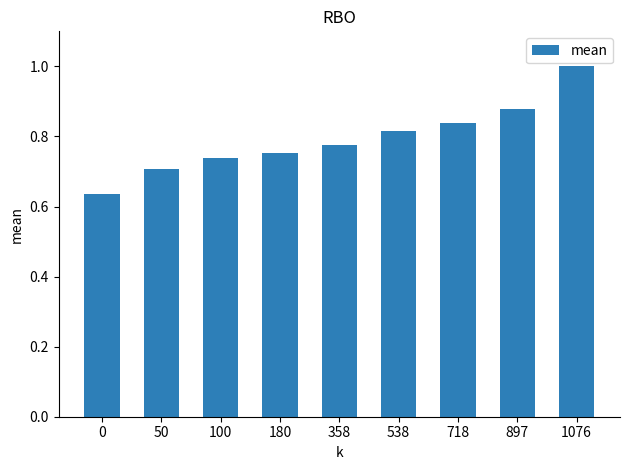

Which has a higher value, 897 or 50?

897